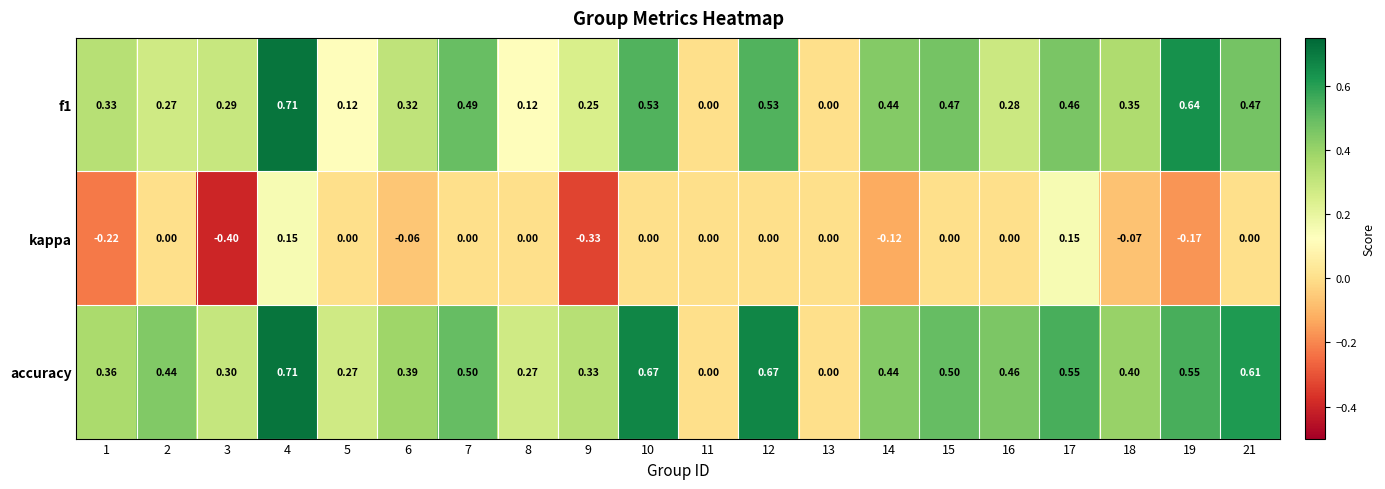

Is the value of accuracy at 16 greater than the value of kappa at 11?

Yes